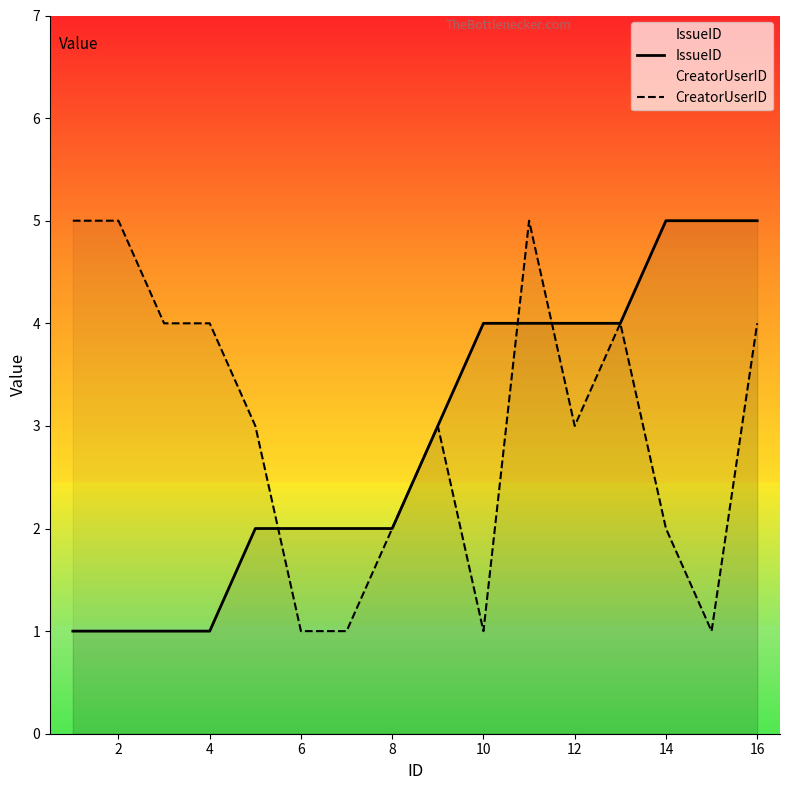

What is the difference between the maximum and minimum values in the CreatorUserID series?

4